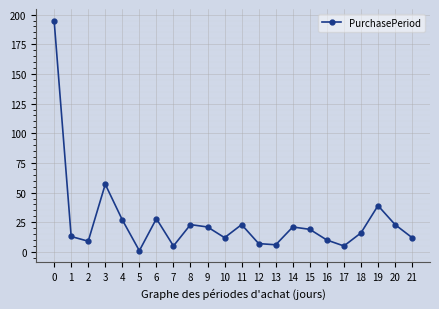

Is it true that the value at 5 is 1?

True